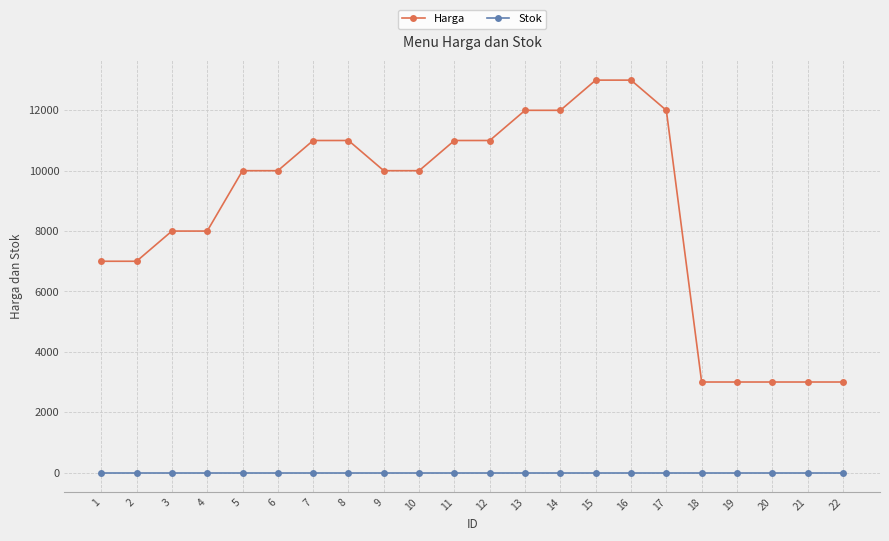

What is the total value across all series at 22?

3000